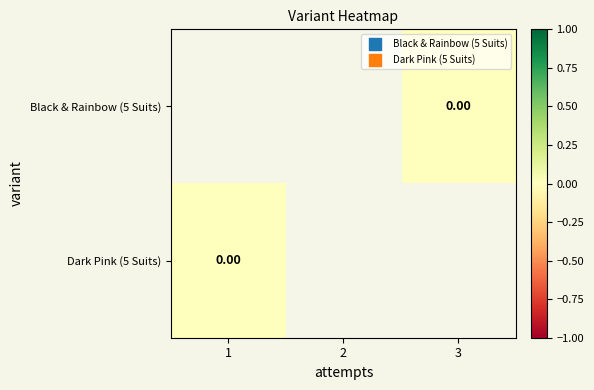

Which series has the largest range (max minus min)?

Dark Pink (5 Suits)